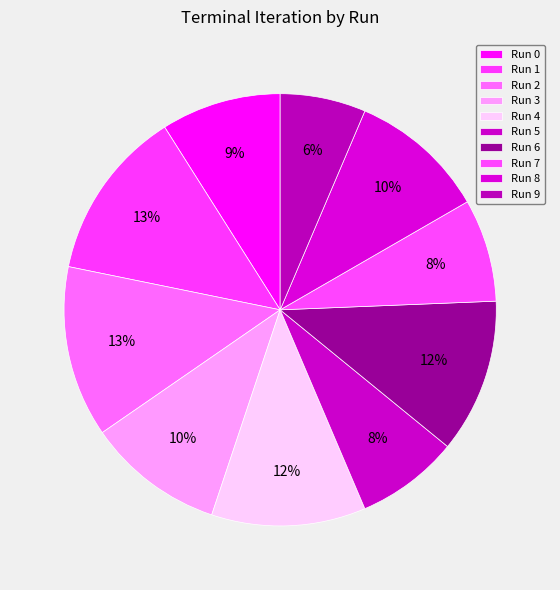

To the nearest percent, what is the average slice percentage?

10%